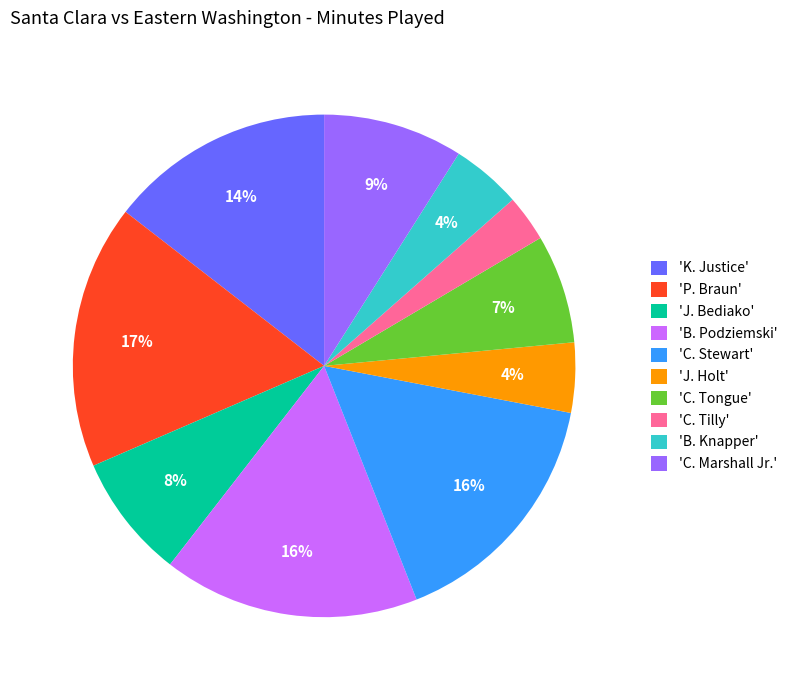

Between 'C. Tongue' and 'P. Braun', which is larger?

'P. Braun'